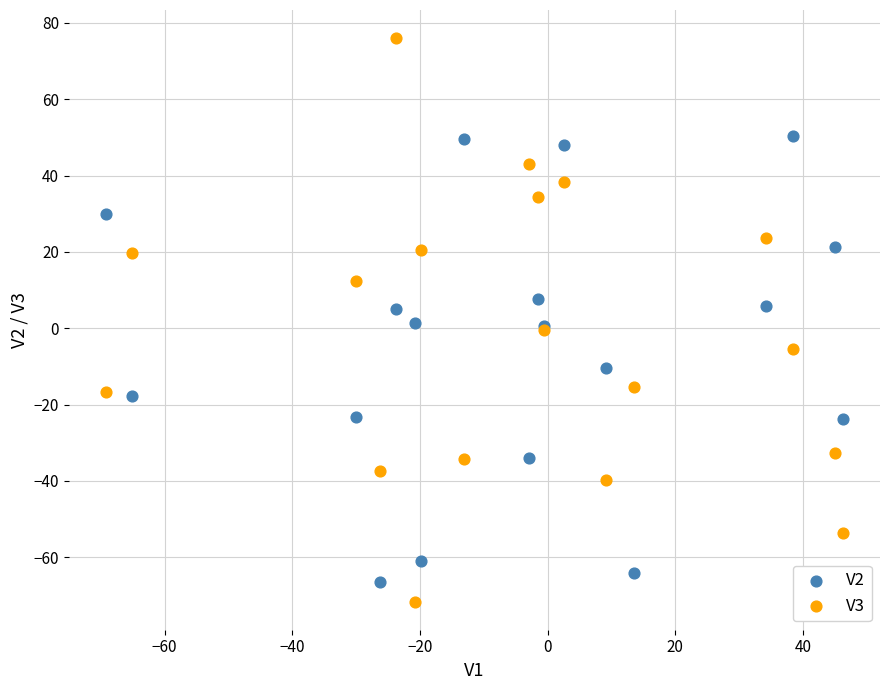

What is the X range (max minus min) for the scatter plot?

115.5